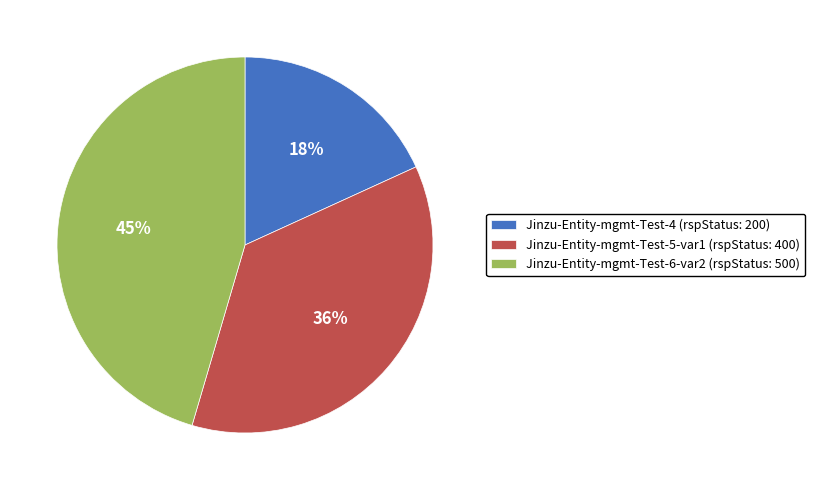

What is the ratio of the value at Jinzu-Entity-mgmt-Test-6-var2 (rspStatus: 500) to the value at Jinzu-Entity-mgmt-Test-4 (rspStatus: 200)?

2.5